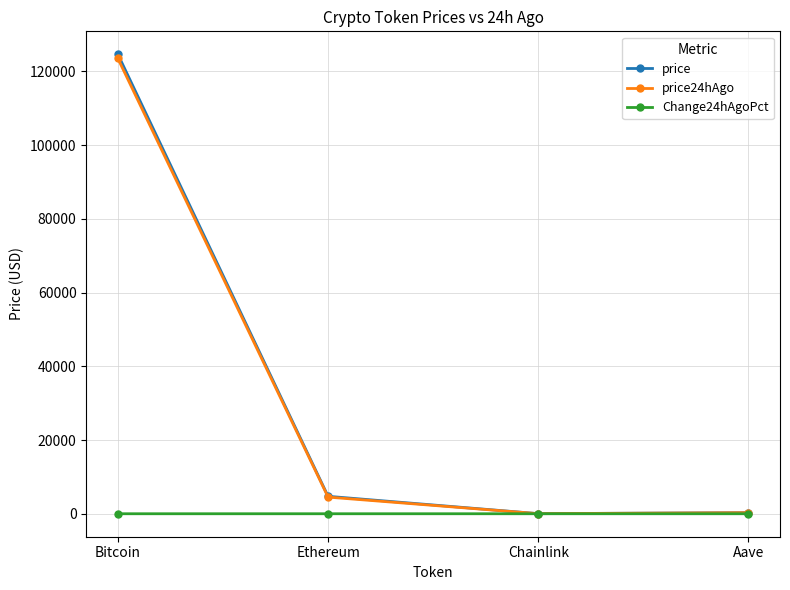

What is the label of the 2nd point from the left?

Ethereum